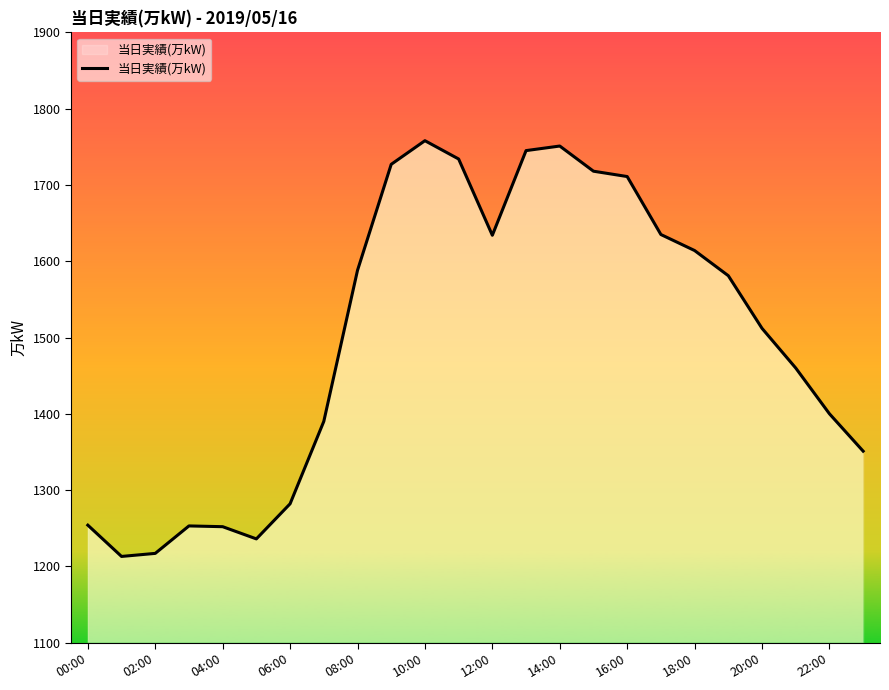

What is the minimum value shown in the chart?

1213